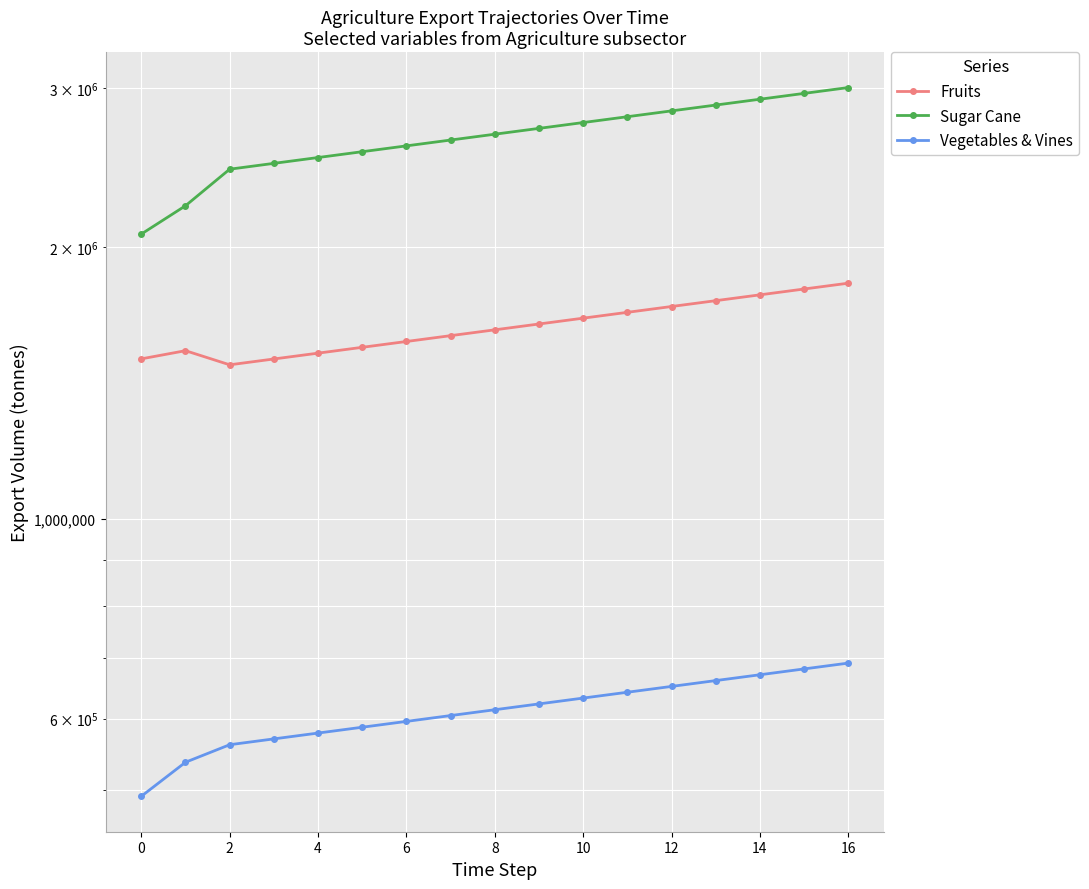

The value of Fruits at 16 is 1824460.8. True or false?

True